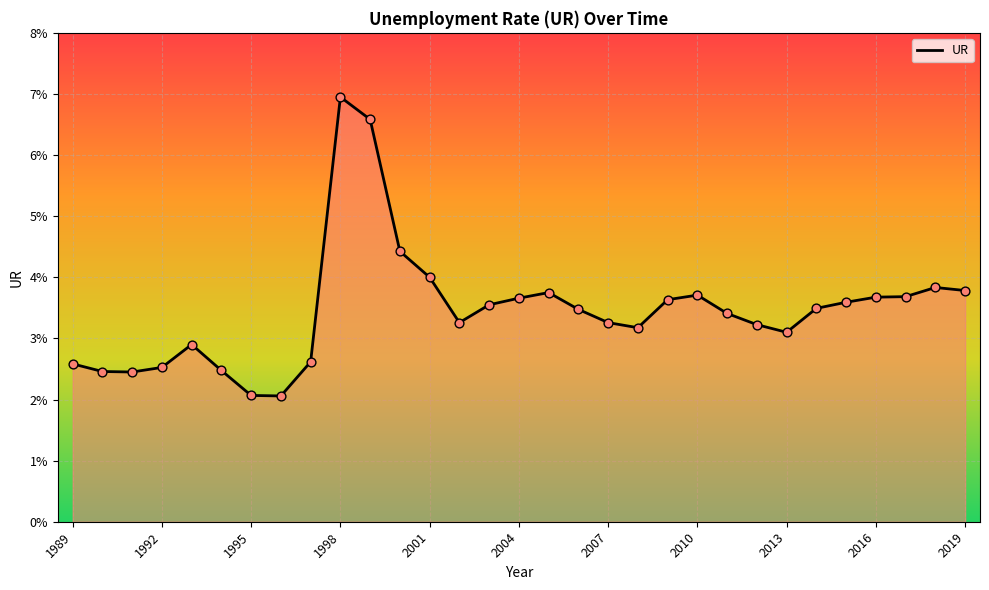

What is the greatest value displayed?

7.0